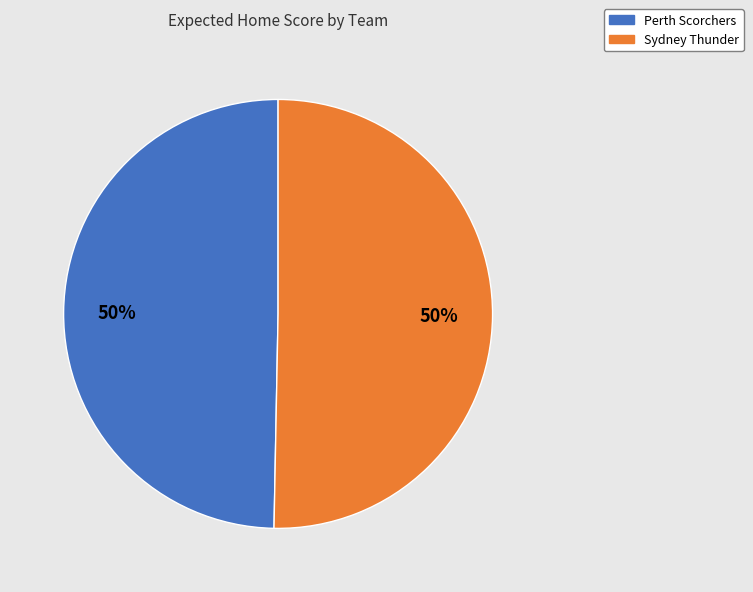

To the nearest percent, what is the combined percentage of Sydney Thunder and Perth Scorchers?

100%